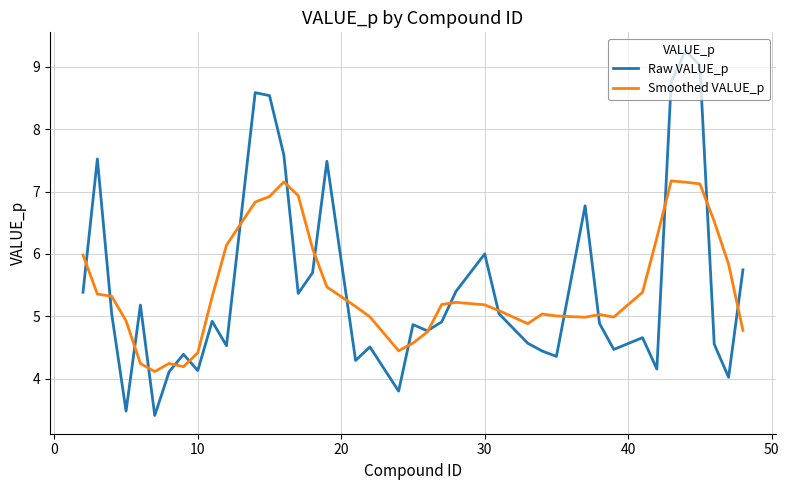

What is the maximum value for Smoothed VALUE_p?

7.2